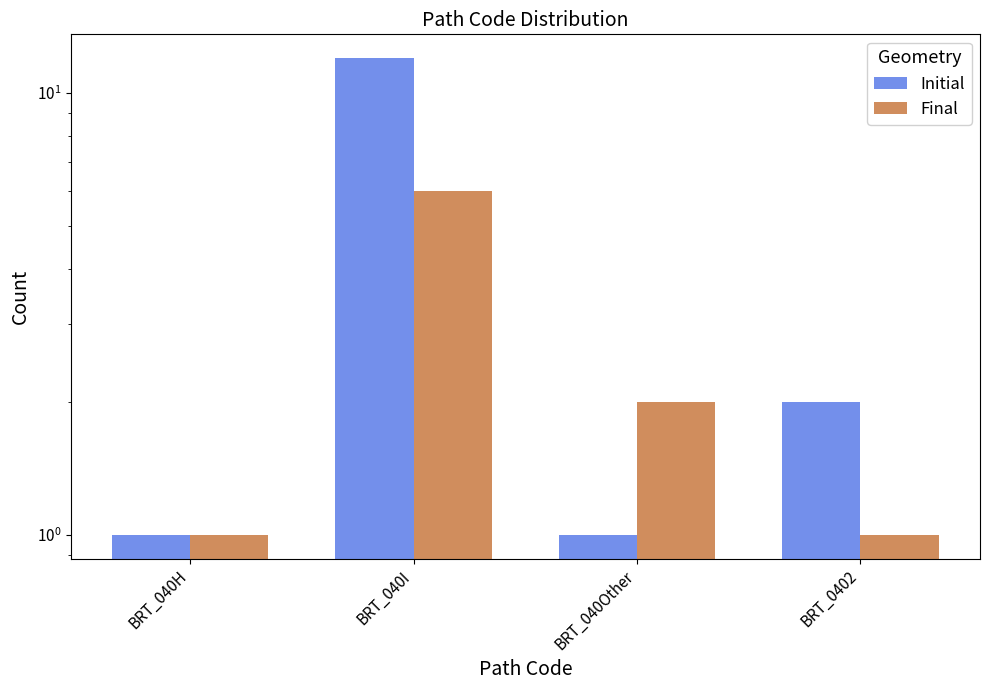

List the series in order of their peak value, lowest first.

Final, Initial